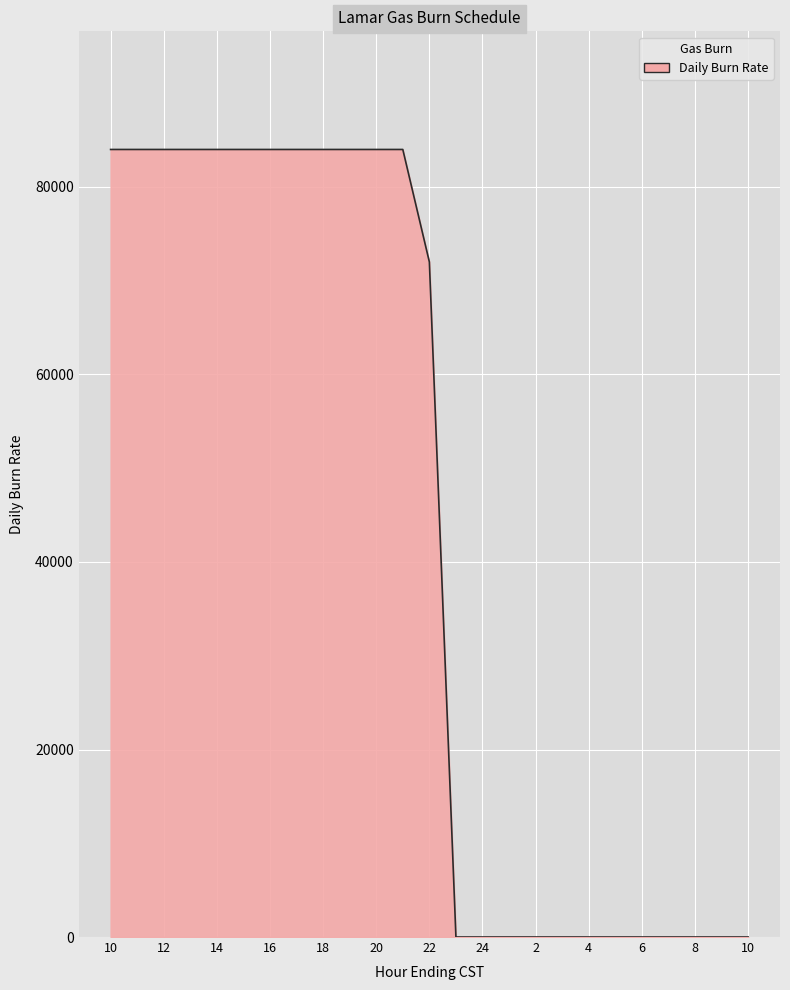

What is the greatest value displayed?

84000